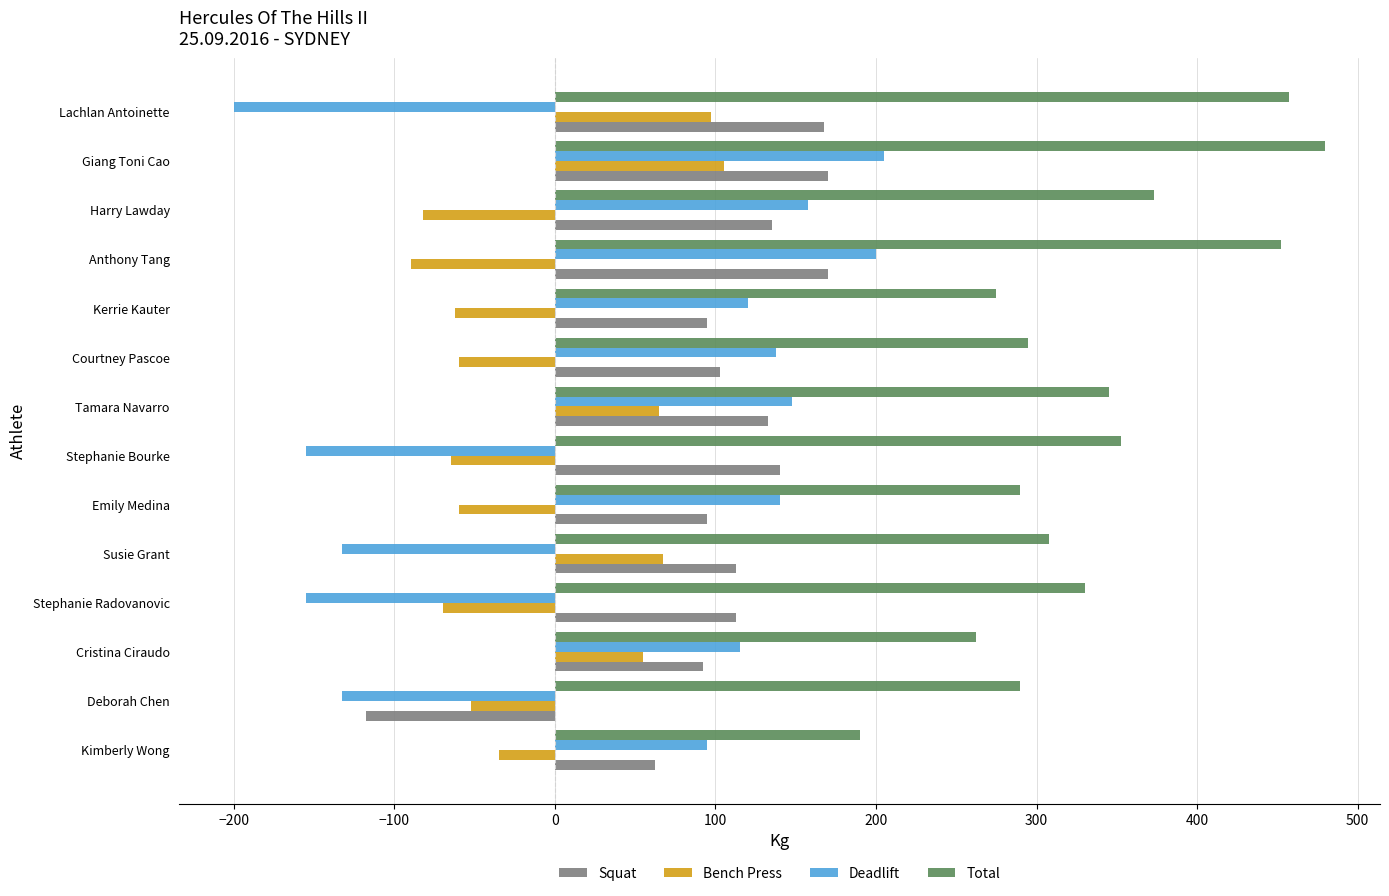

How many negative values does the Squat series have?

1